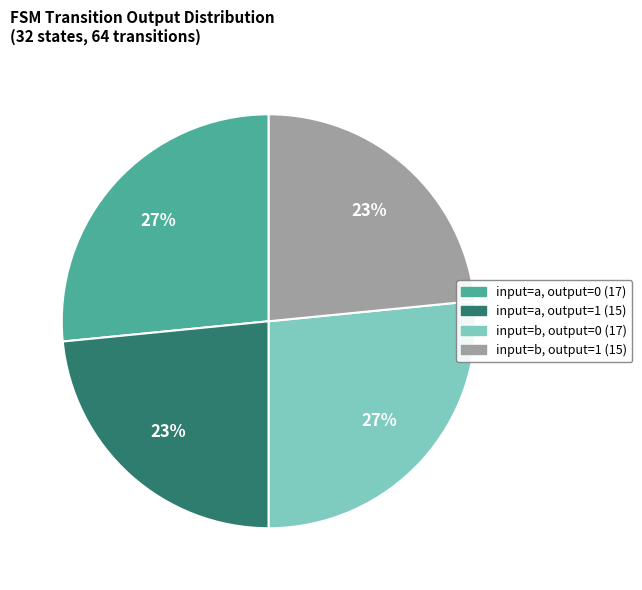

To the nearest percent, what is the average slice percentage?

25%